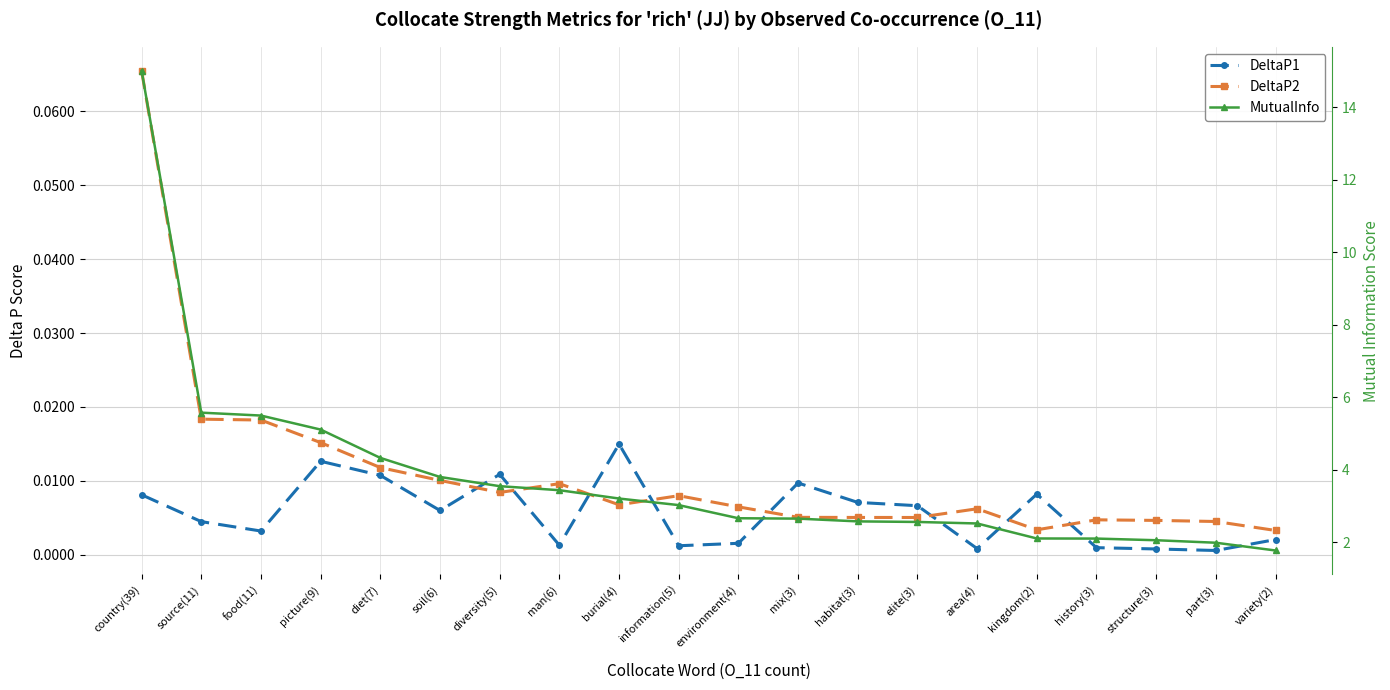

How many series are shown in this chart?

3